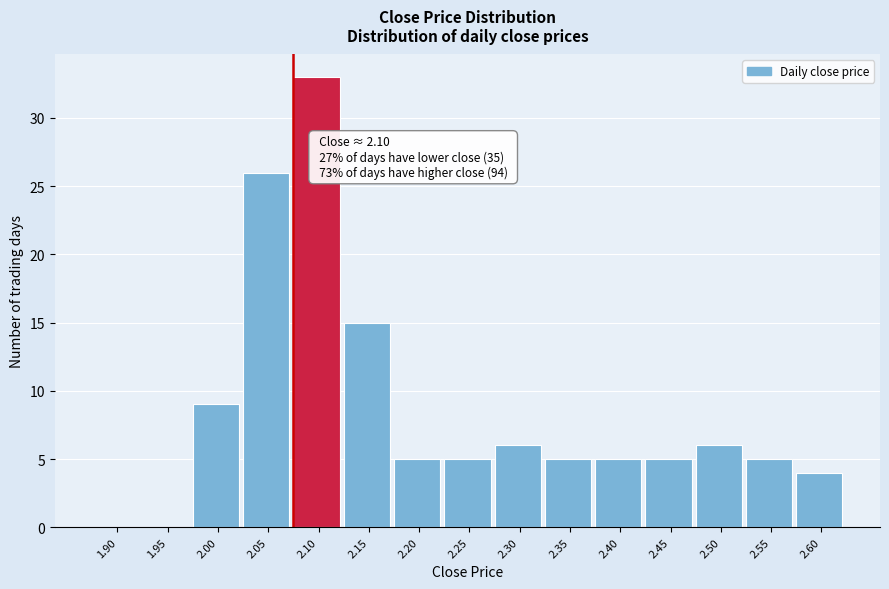

Reading left to right, what are all the values shown in this chart?

1.90=0	1.95=0	2.00=9	2.05=26	2.10=33	2.15=15	2.20=5	2.25=5	2.30=6	2.35=5	2.40=5	2.45=5	2.50=6	2.55=5	2.60=4